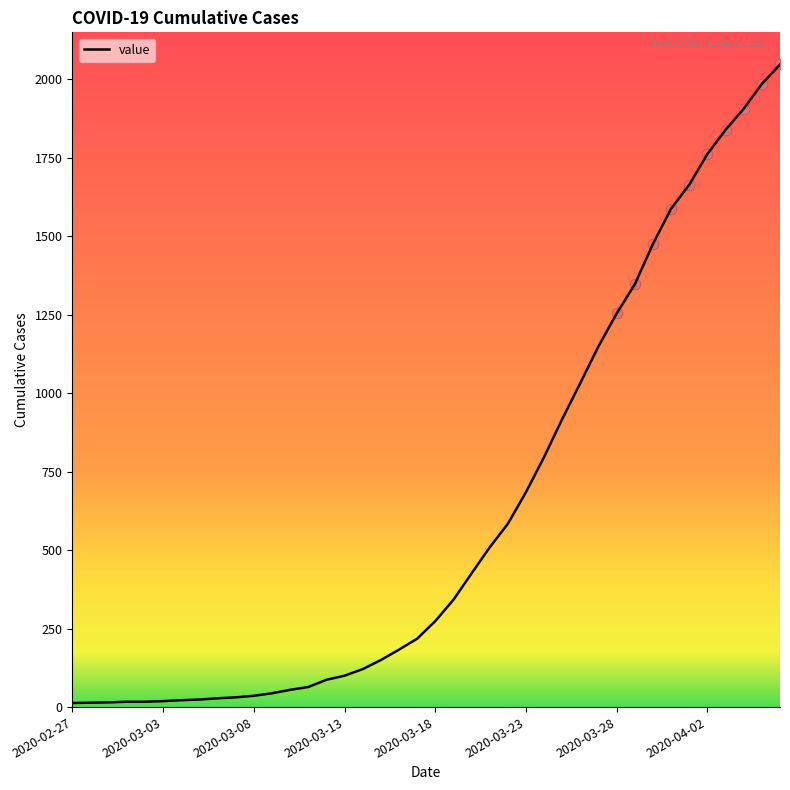

What is the greatest value displayed?

2047